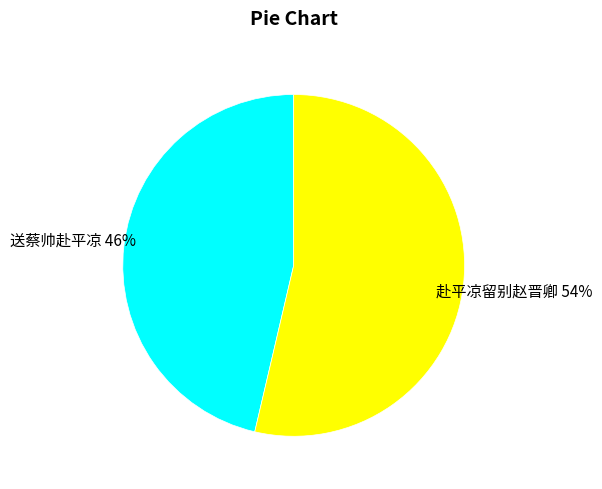

Is there a majority slice in this chart?

Yes